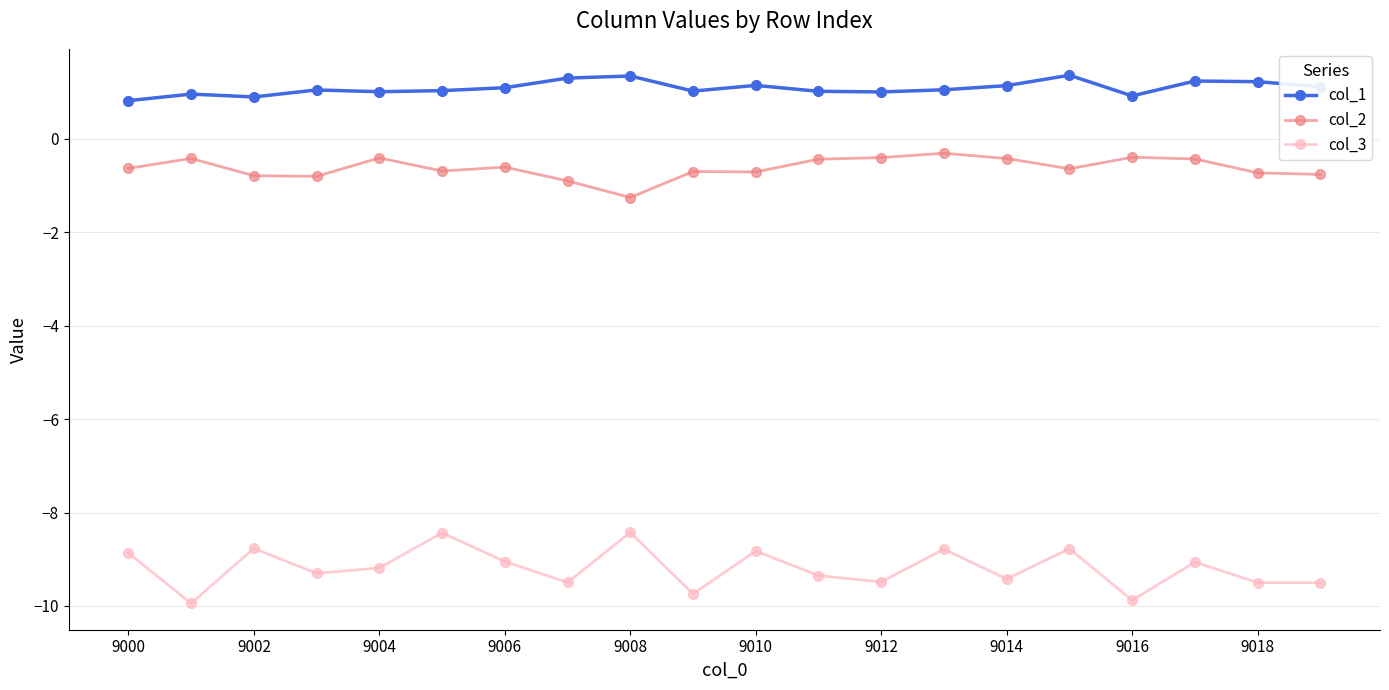

Is this an area chart (filled region under the line)?

No